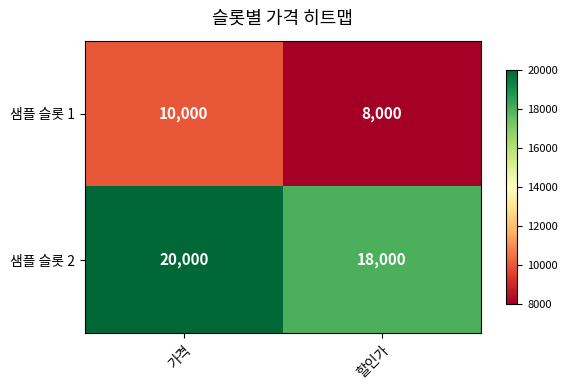

At which category is the sum across all series the highest?

가격